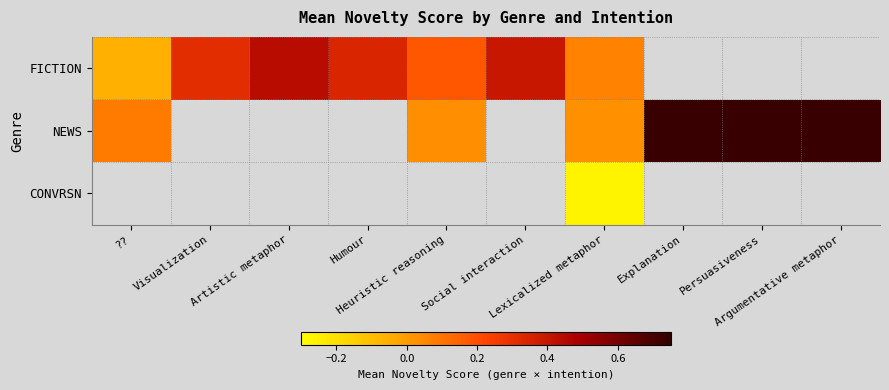

Which series has the widest spread of values?

NEWS